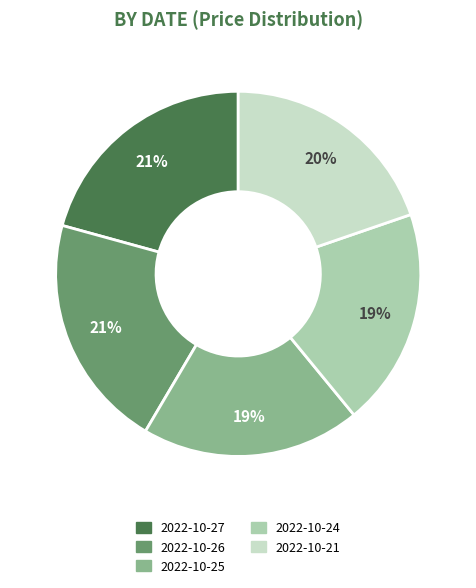

Is there any slice that represents more than half of the pie?

No